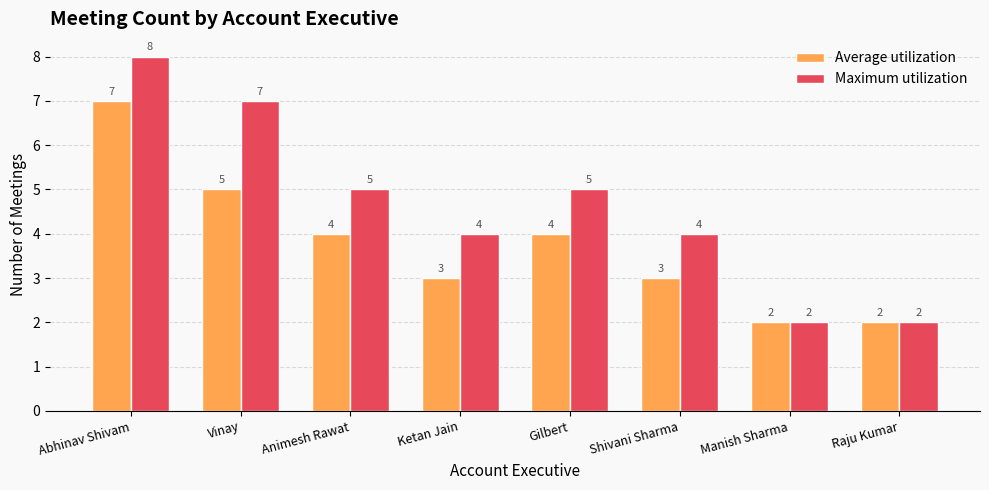

Is it true that Maximum utilization equals 5 at Gilbert?

True